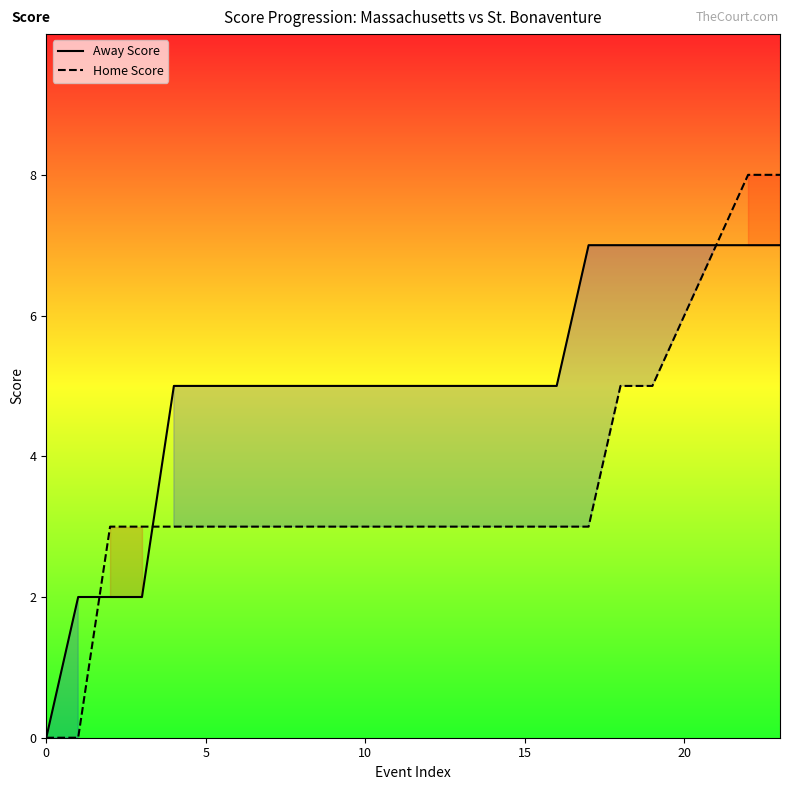

True or false: Away Score has more than 2 interior local peaks.

False